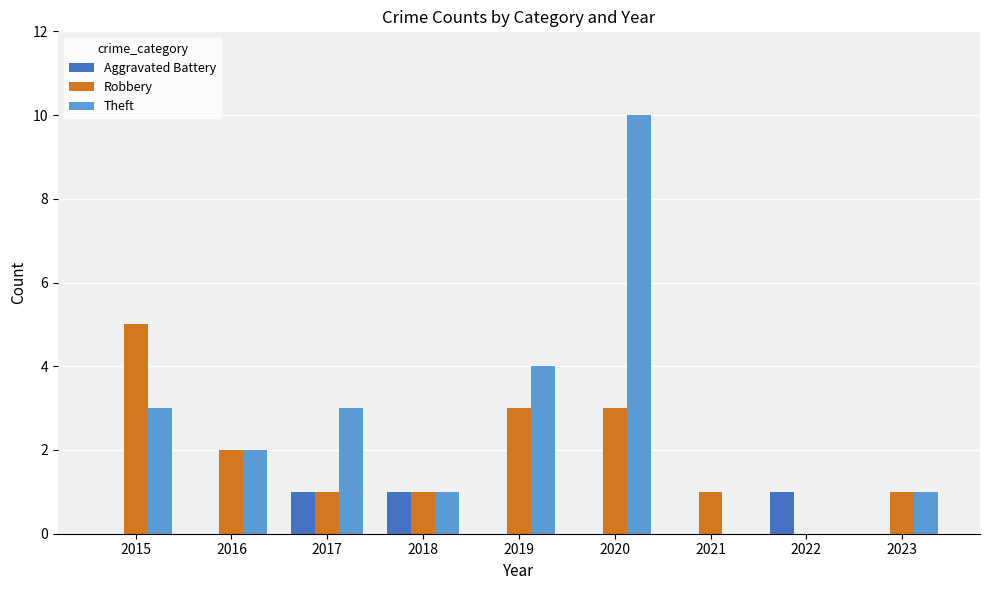

What is the total value across all series at 2019?

7